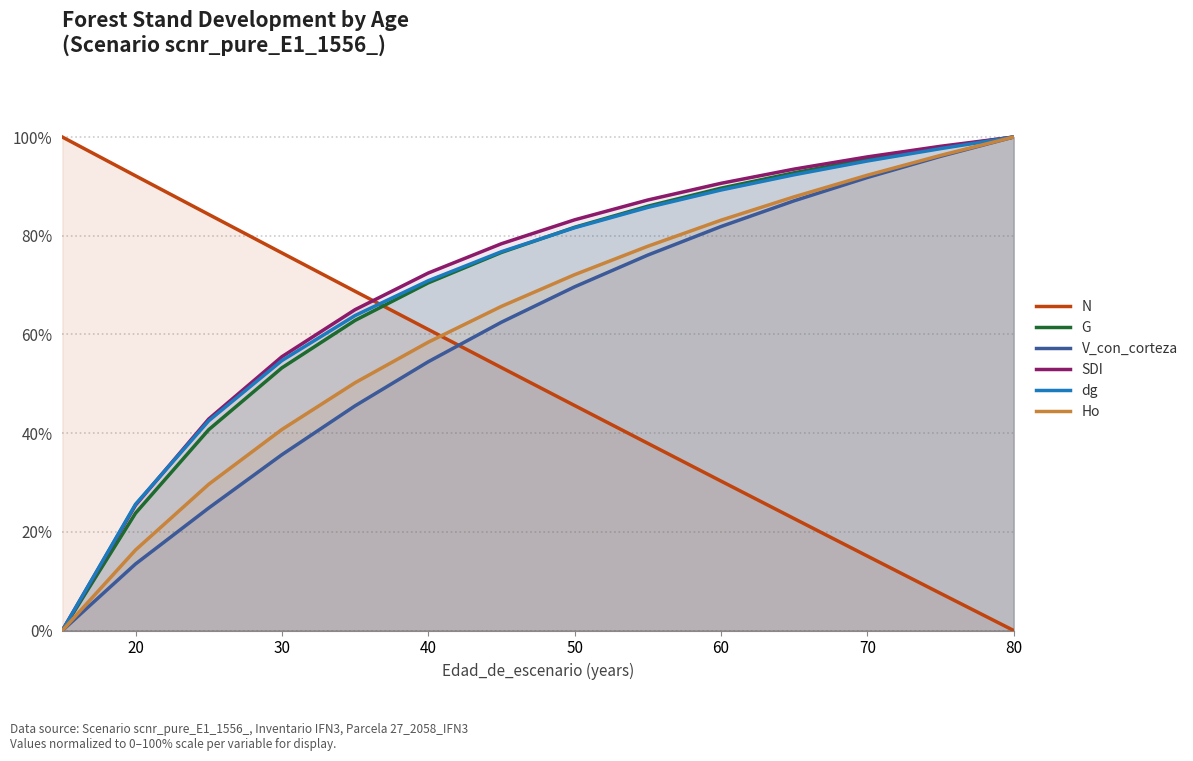

The value of Ho at 80 is 100.0. True or false?

True